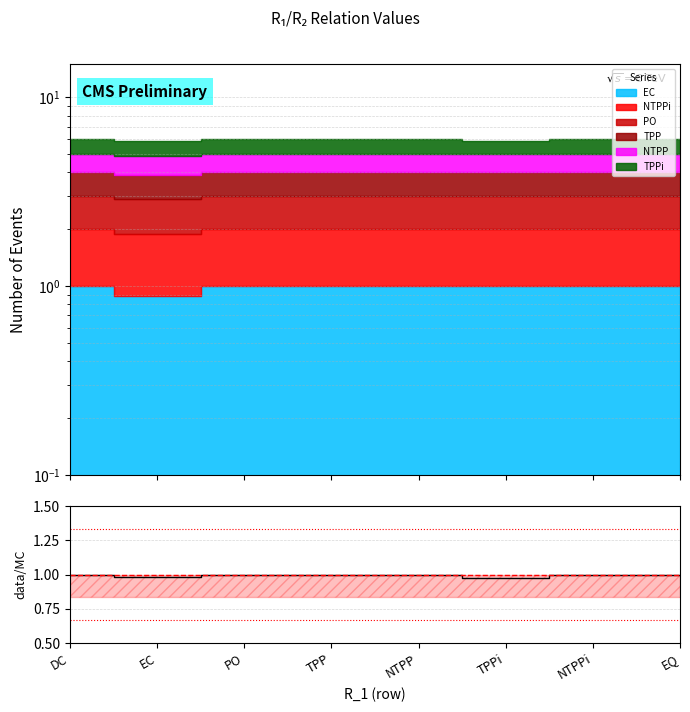

How many data points does each series have?

8